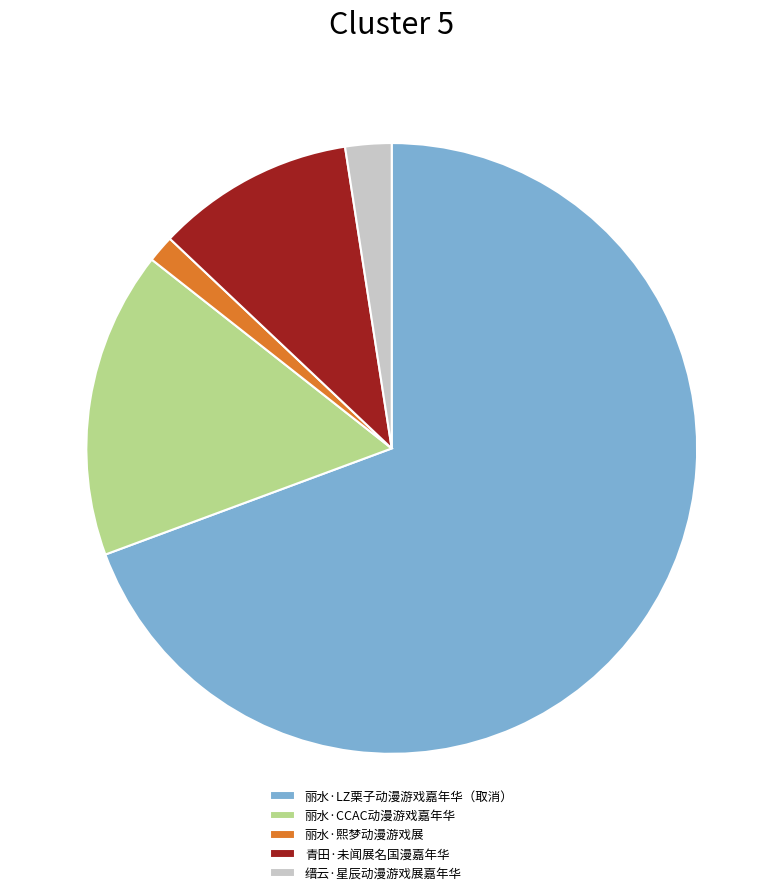

Which category accounts for the majority?

丽水·LZ栗子动漫游戏嘉年华（取消）